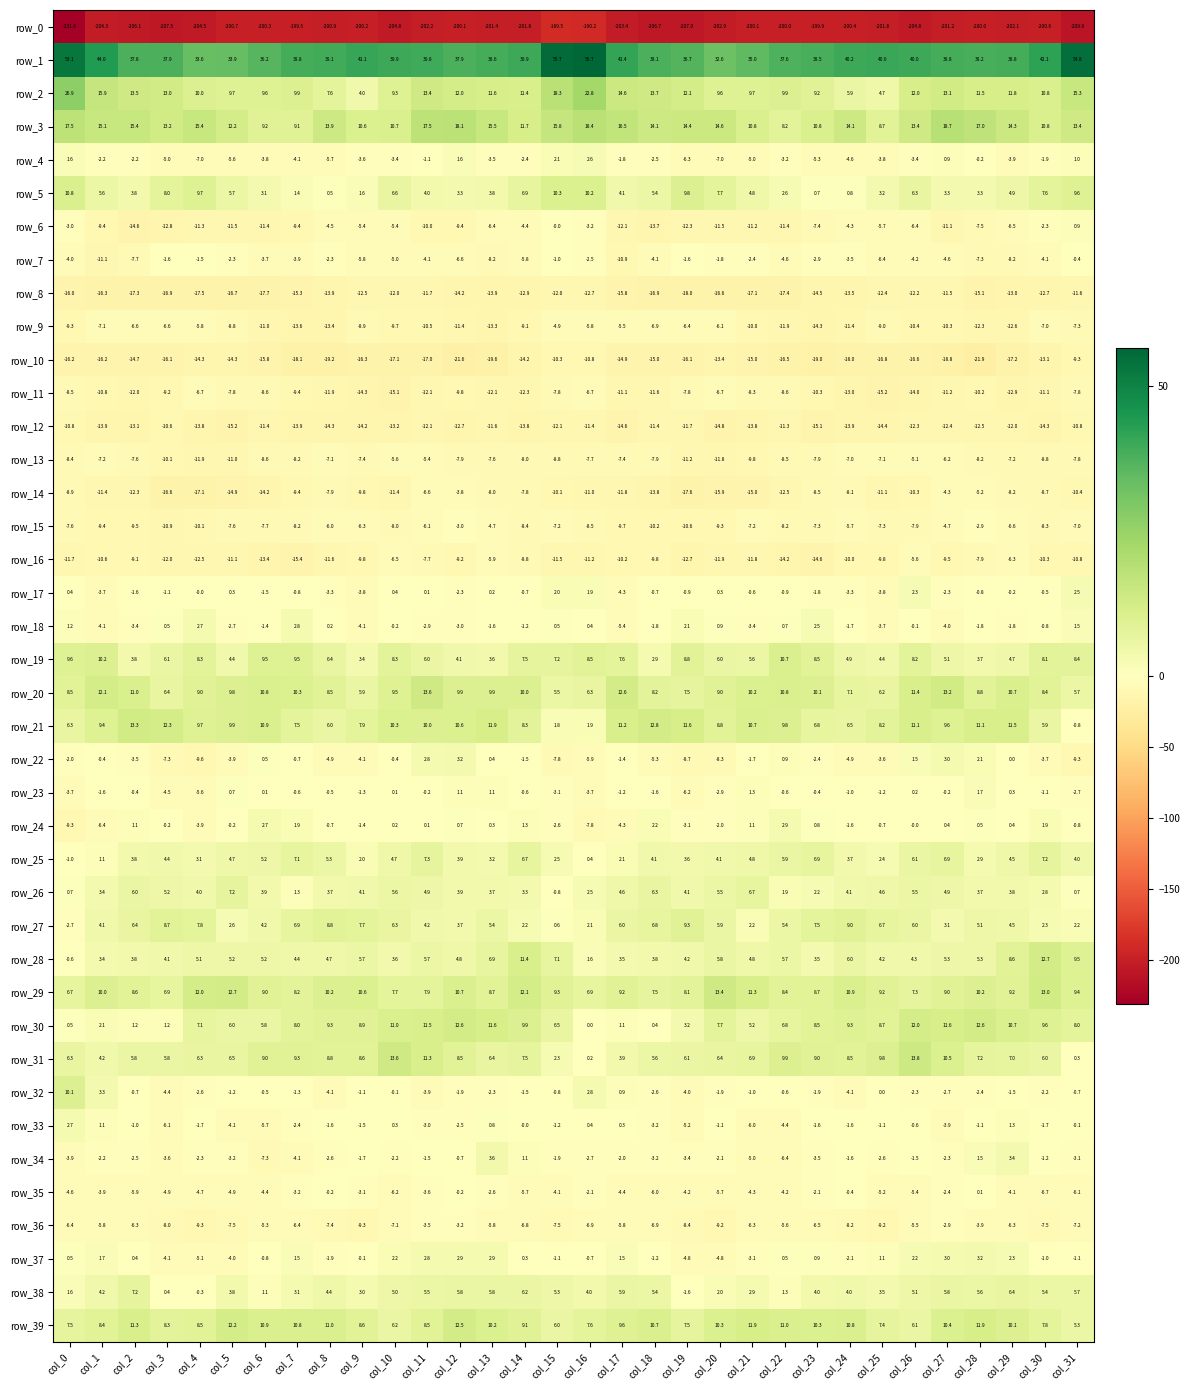

What is the spread (max minus min) of values at col_2?

243.9